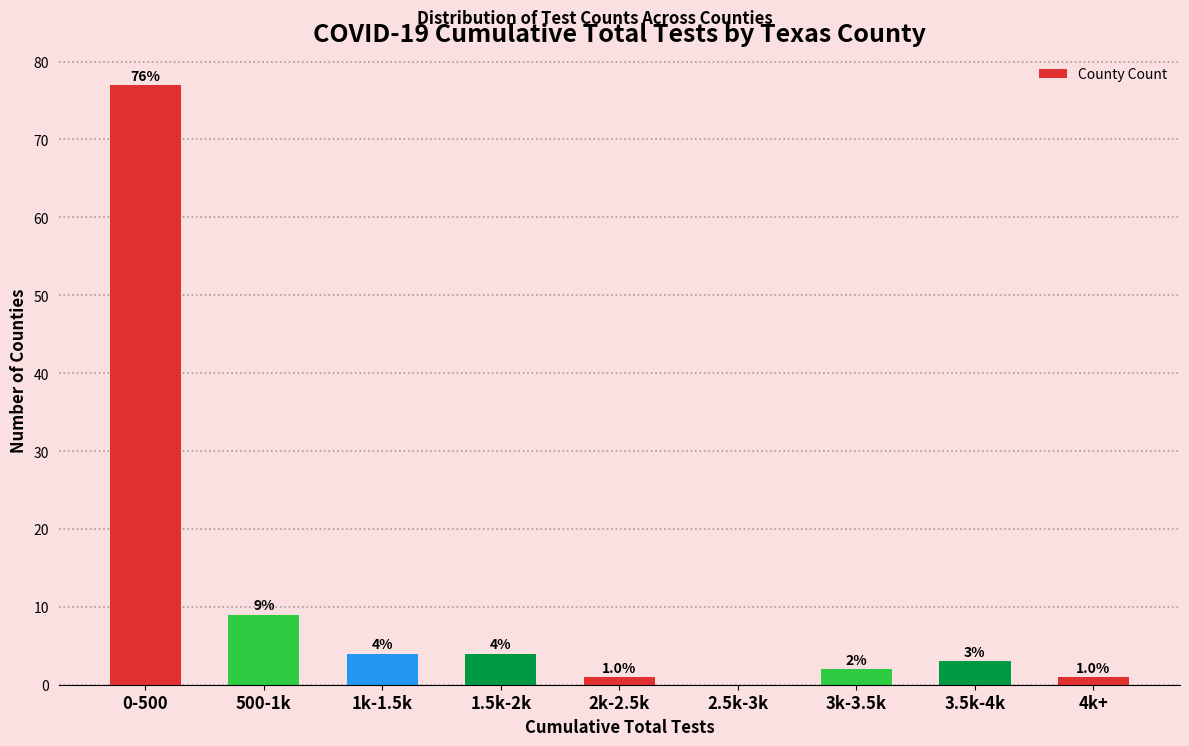

Reading left to right, what are all the values shown in this chart?

0-500=77	500-1k=9	1k-1.5k=4	1.5k-2k=4	2k-2.5k=1	2.5k-3k=0	3k-3.5k=2	3.5k-4k=3	4k+=1